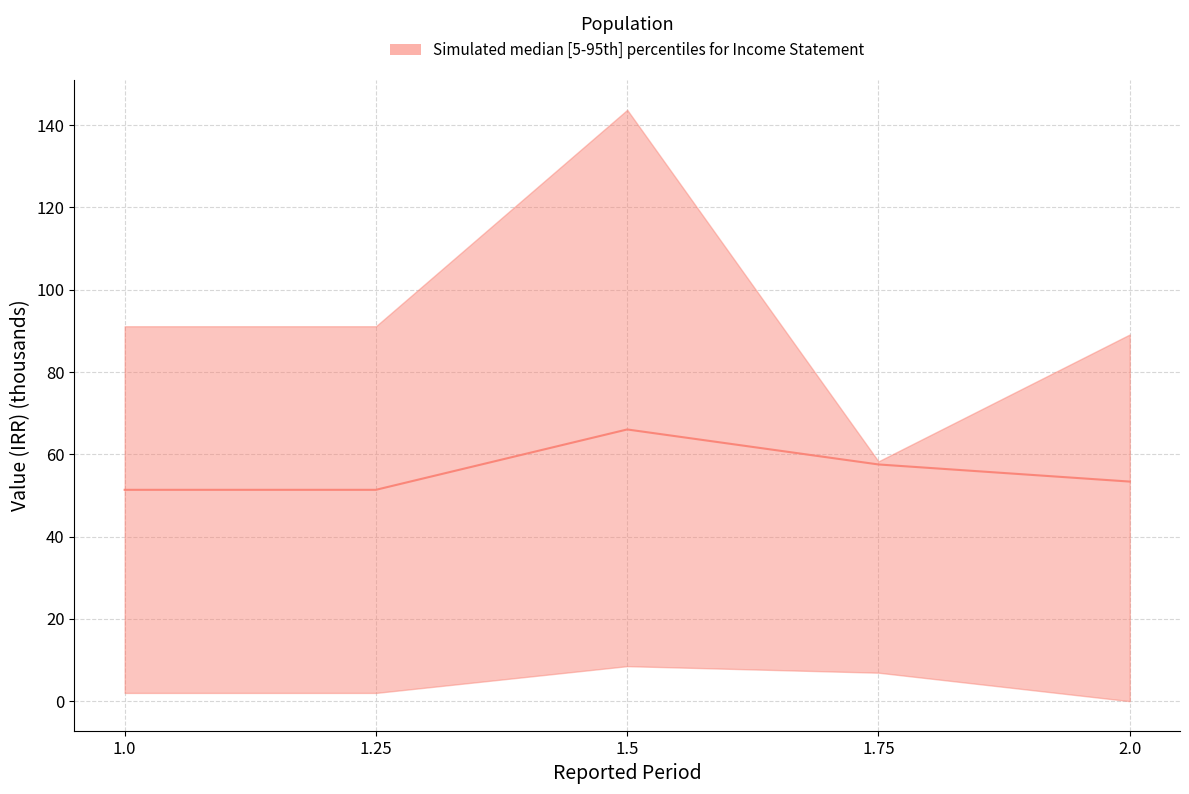

The chart shows a value of 51.4 at 1.25. True or false?

True